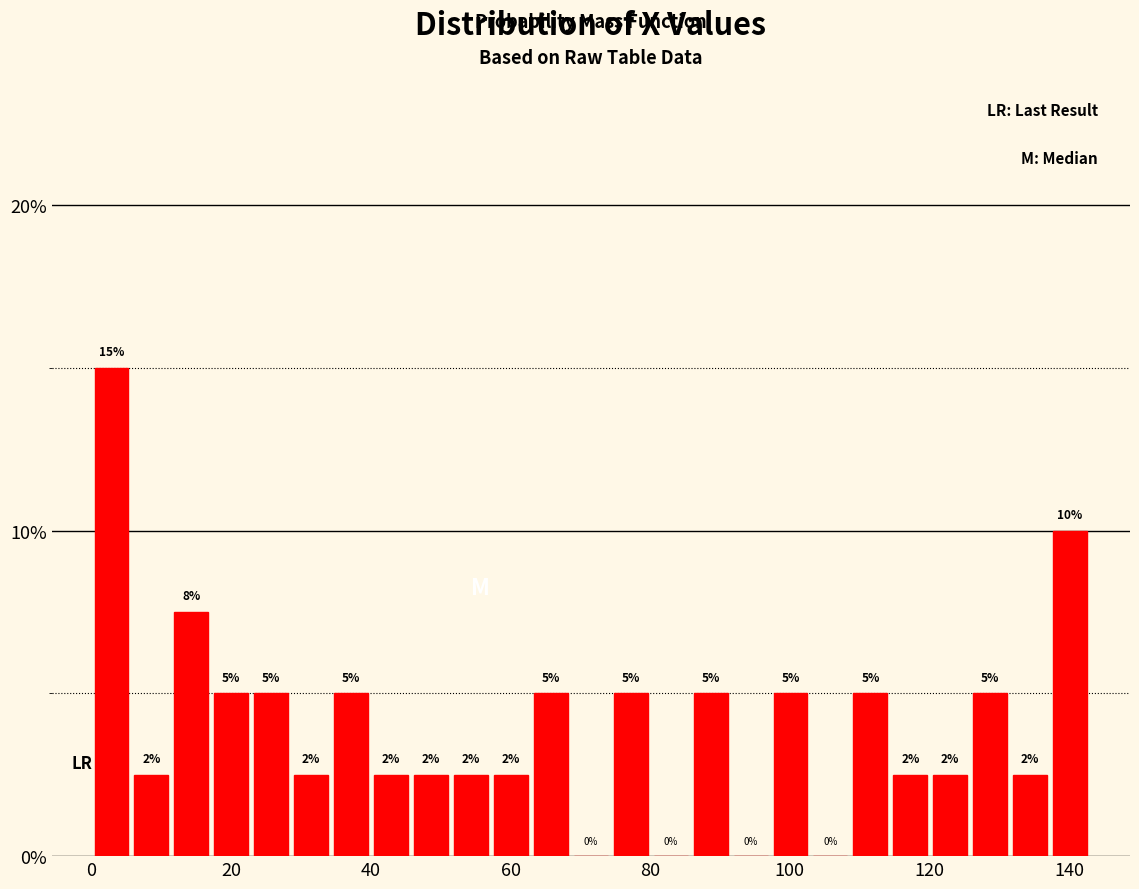

Around what value on the x-axis is the tallest bar? Give the approximate position of its centre, as read against the axis.

2